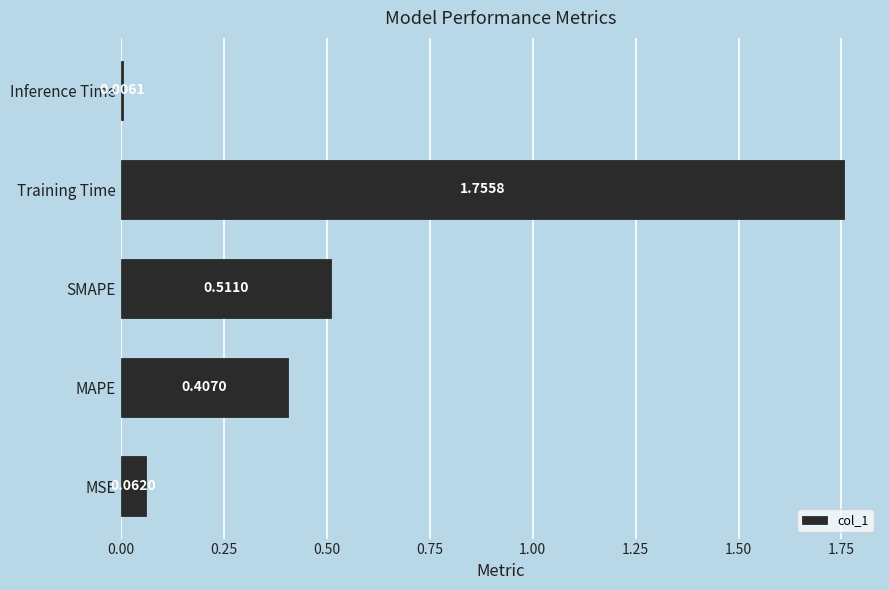

What is the difference between the values at Training Time and MAPE?

1.3